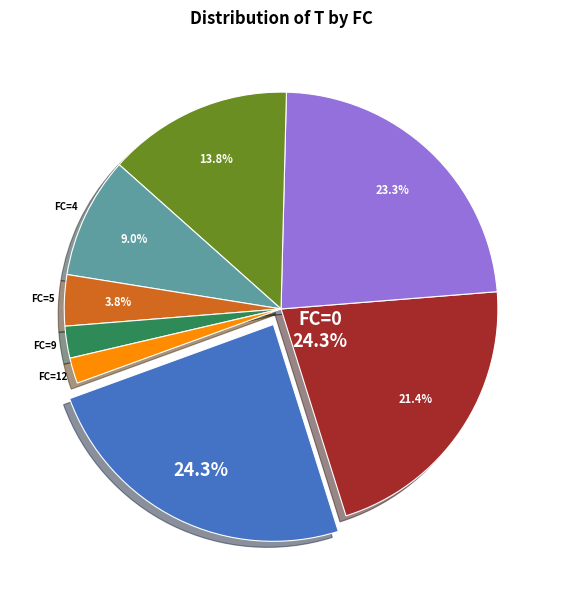

Is the sum of FC=9 and FC=3 greater than half?

No